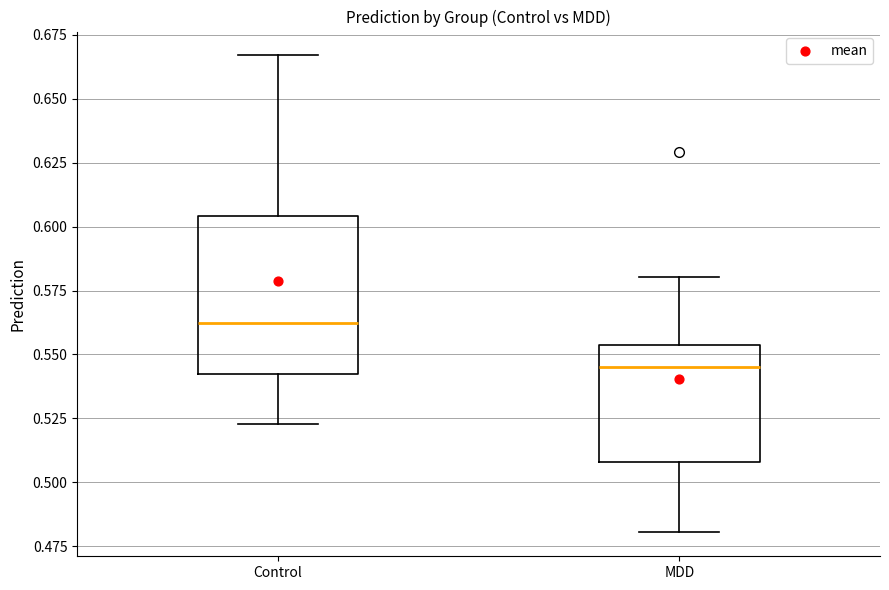

Reading left to right, transcribe this box plot: for each box, give where its median line is, the range the box spans, and where its two whiskers end, as read against the y-axis. The values are not printed on the chart, so give them approximately, as read against the axis.

Control: median 0.560, box 0.540 to 0.605, whiskers 0.525 to 0.665
MDD: median 0.545, box 0.510 to 0.555, whiskers 0.480 to 0.580